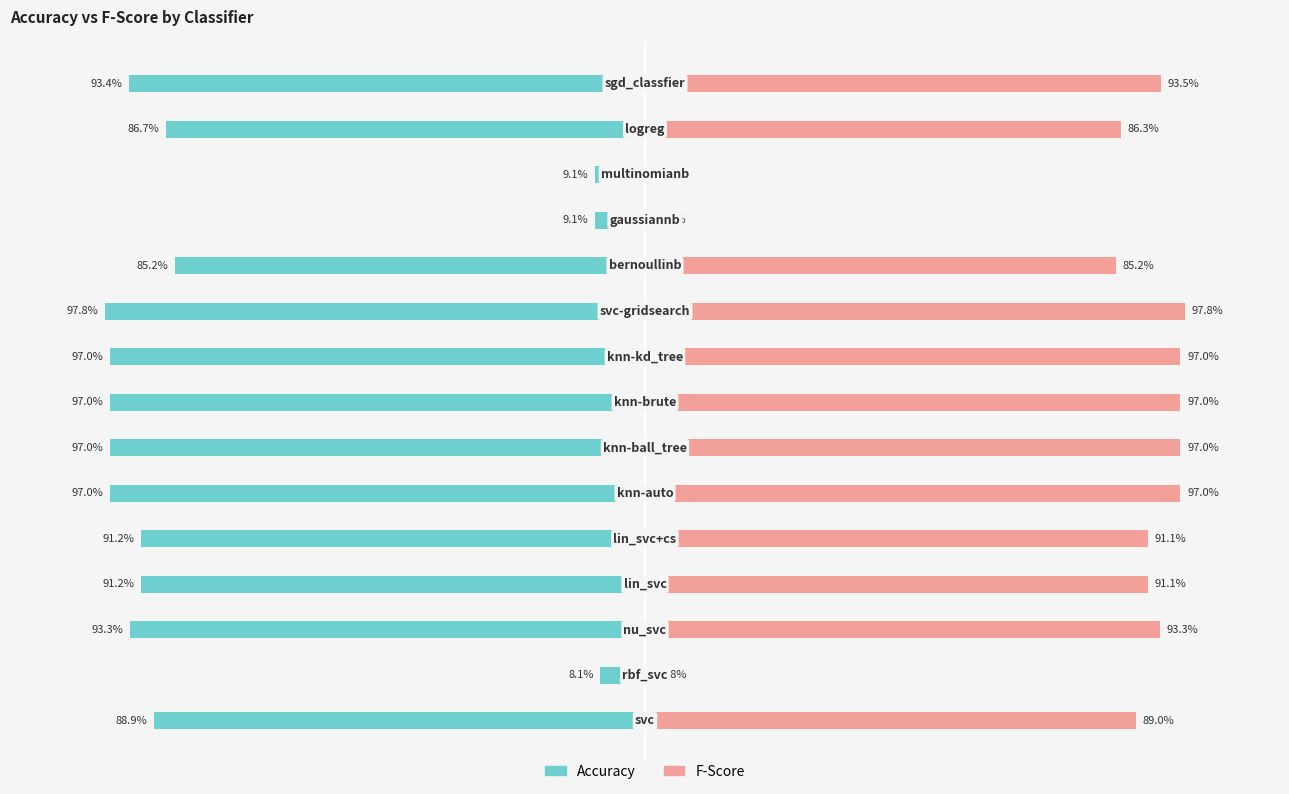

Are the bars horizontal?

Yes